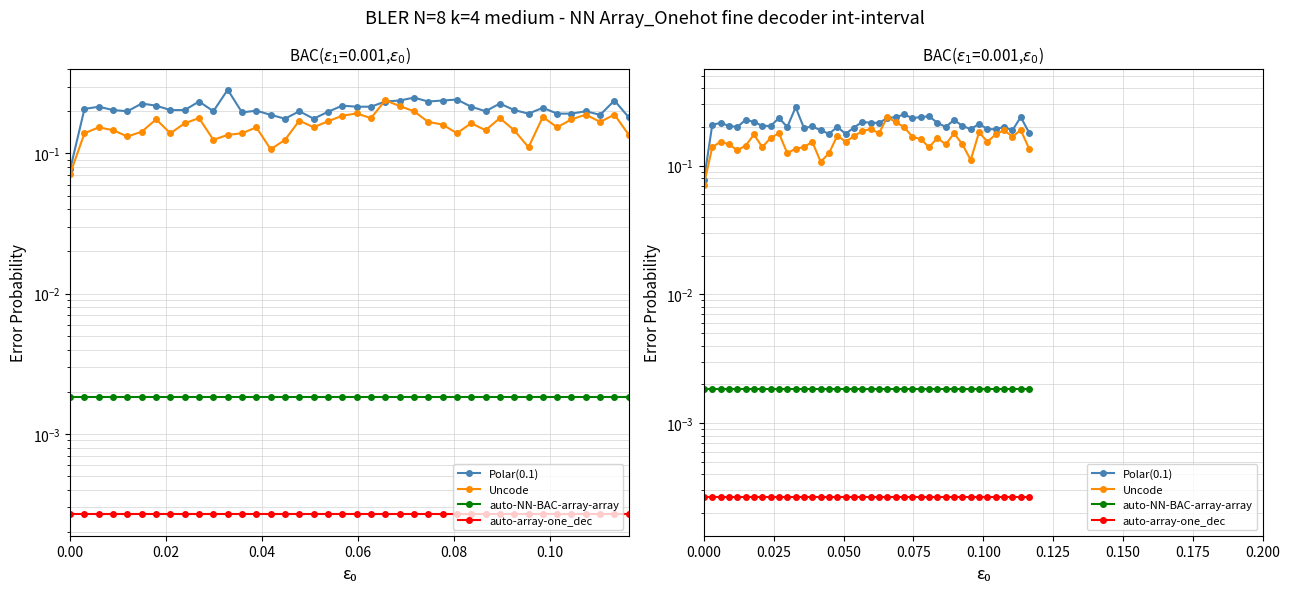

Does the chart display data point markers on the line(s)?

Yes